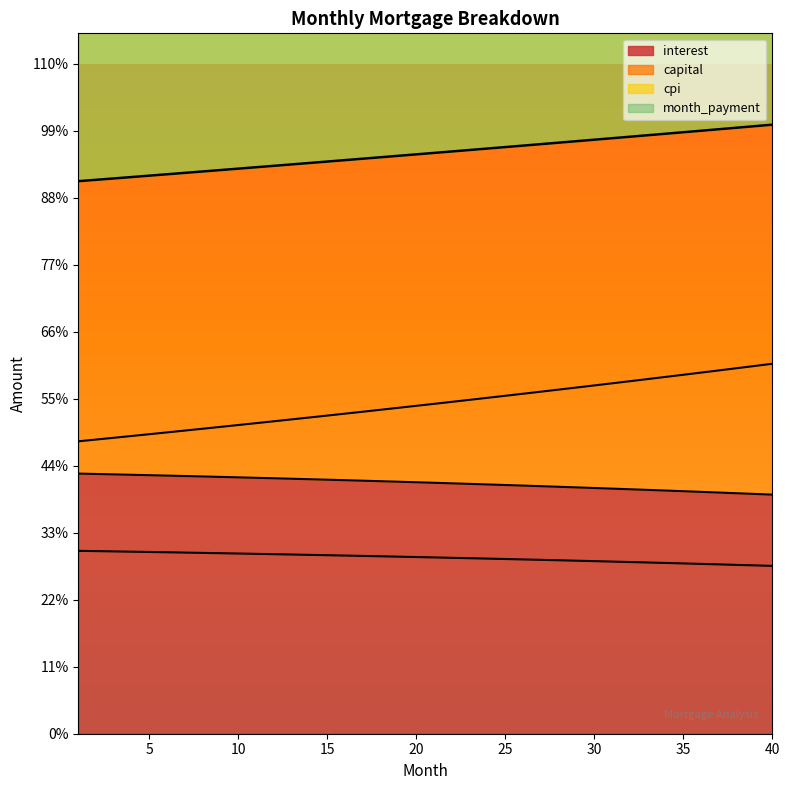

True or false: interest and month_payment cross at least once.

False